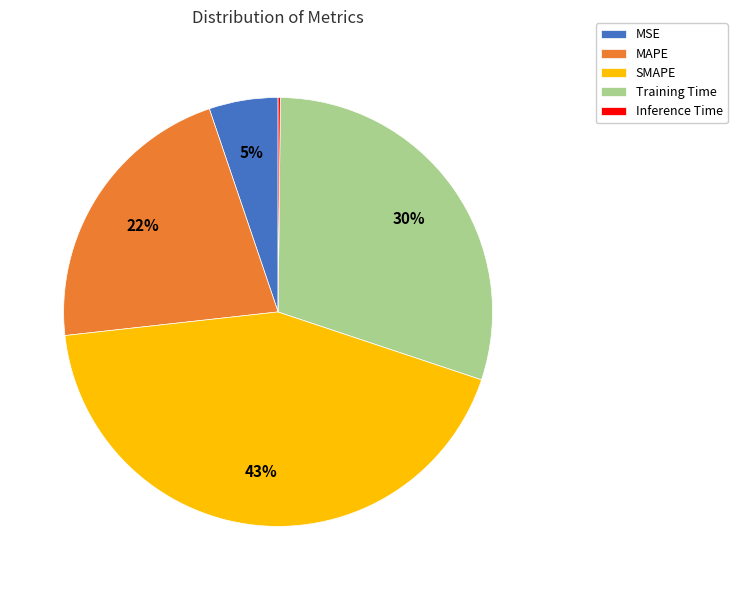

Is there a majority slice in this chart?

No